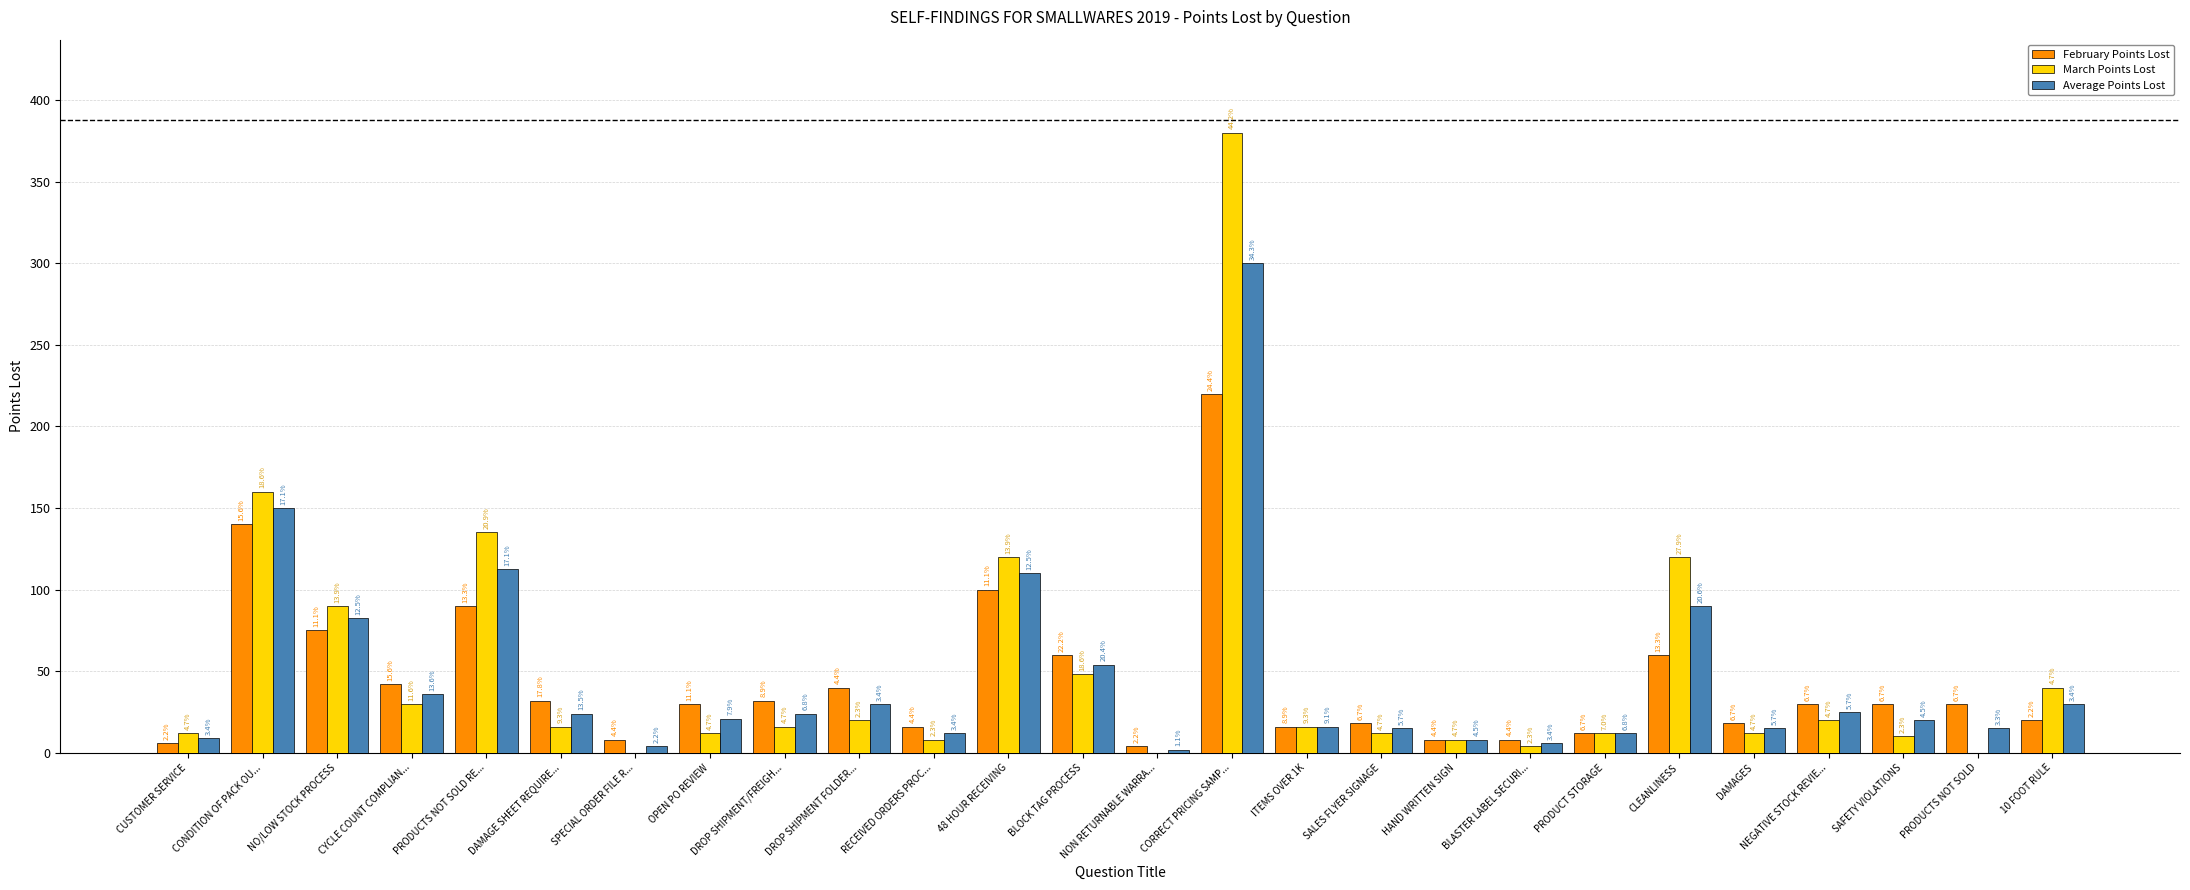

What is the total value across all series at NO/LOW STOCK PROCESS?

247.5